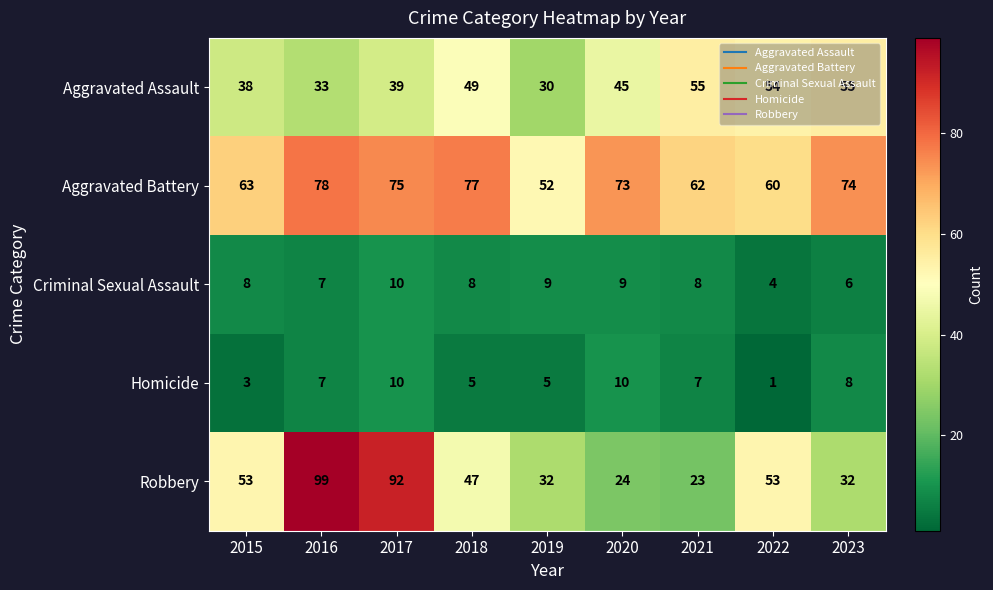

At 2018, list the series in order from smallest to largest.

Homicide, Criminal Sexual Assault, Robbery, Aggravated Assault, Aggravated Battery